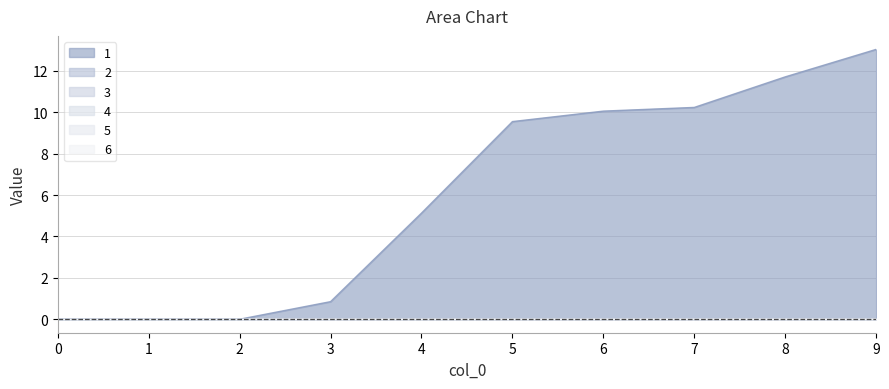

True or false: 2 and 1 cross at least once.

False